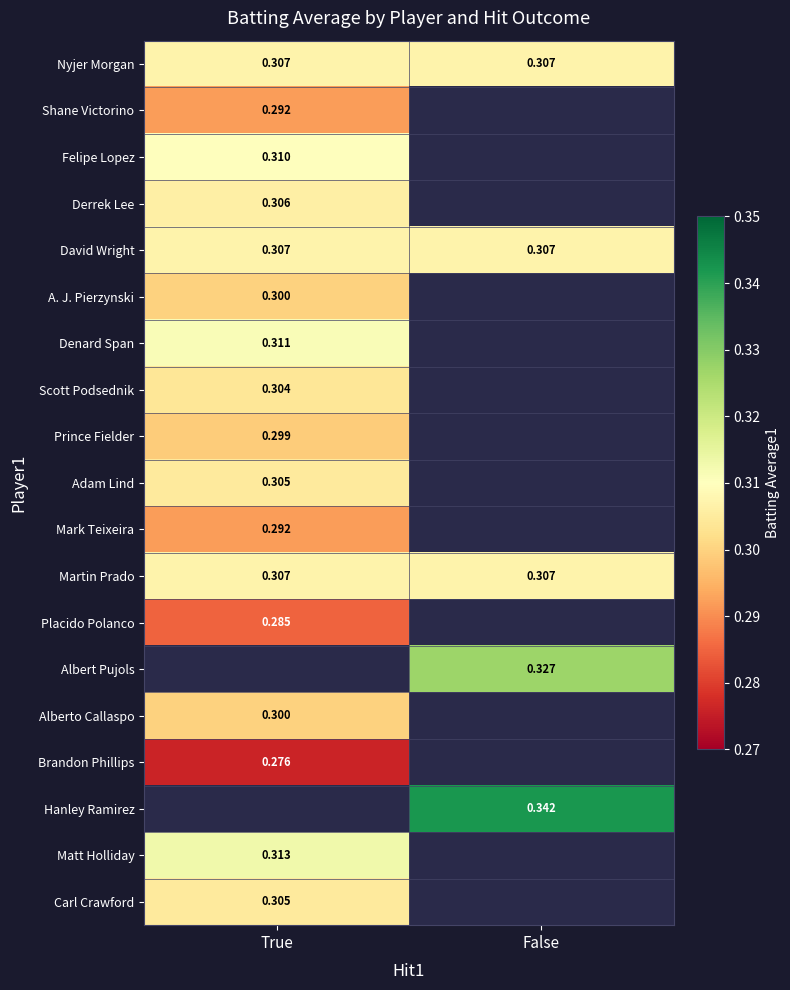

Is the value of Mark Teixeira at True greater than the value of Felipe Lopez at True?

No